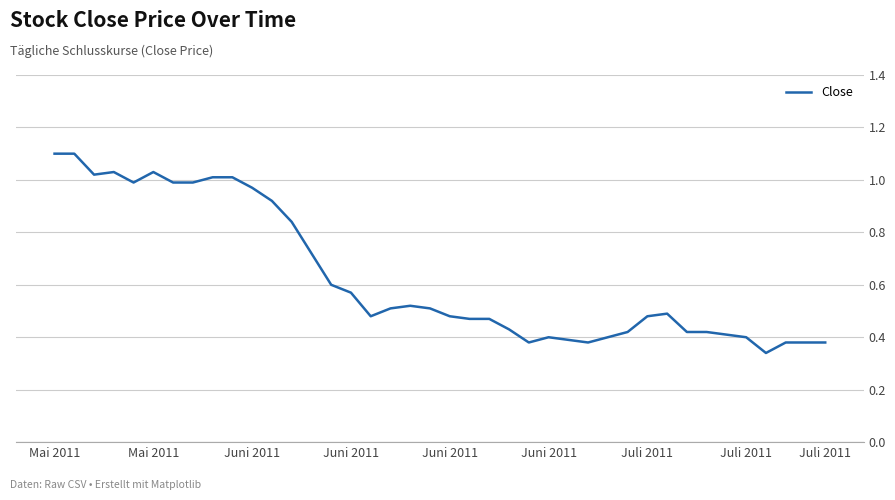

What is the maximum value shown in the chart?

1.1